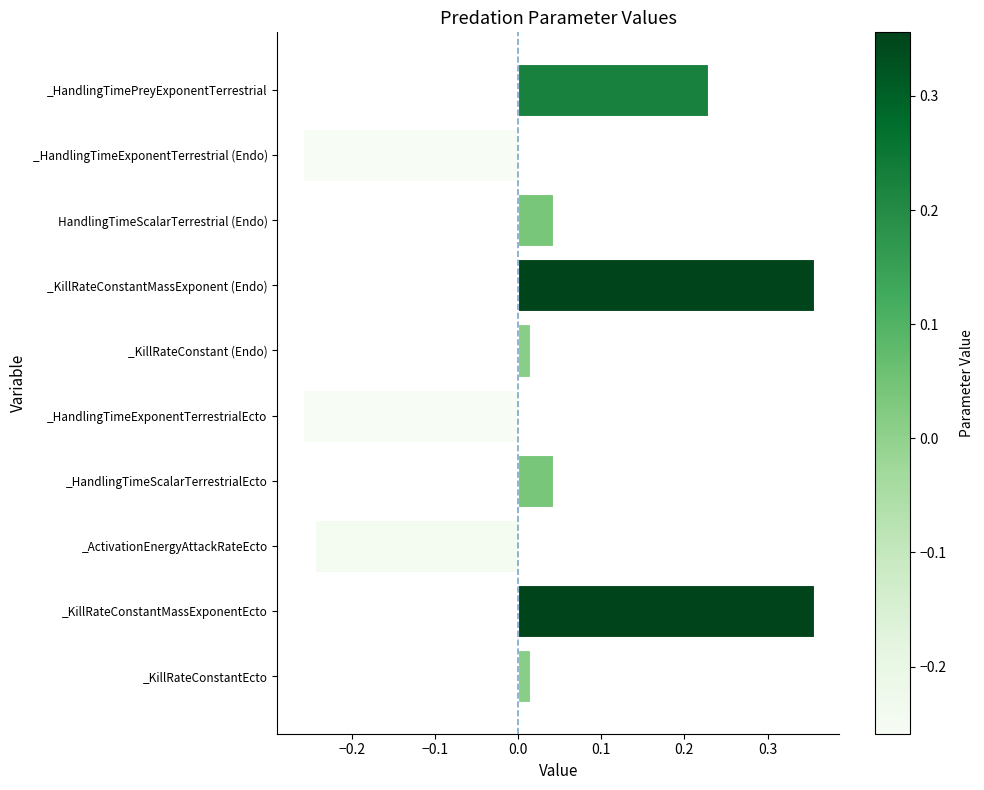

What is the difference between the second highest and second lowest values?

0.6